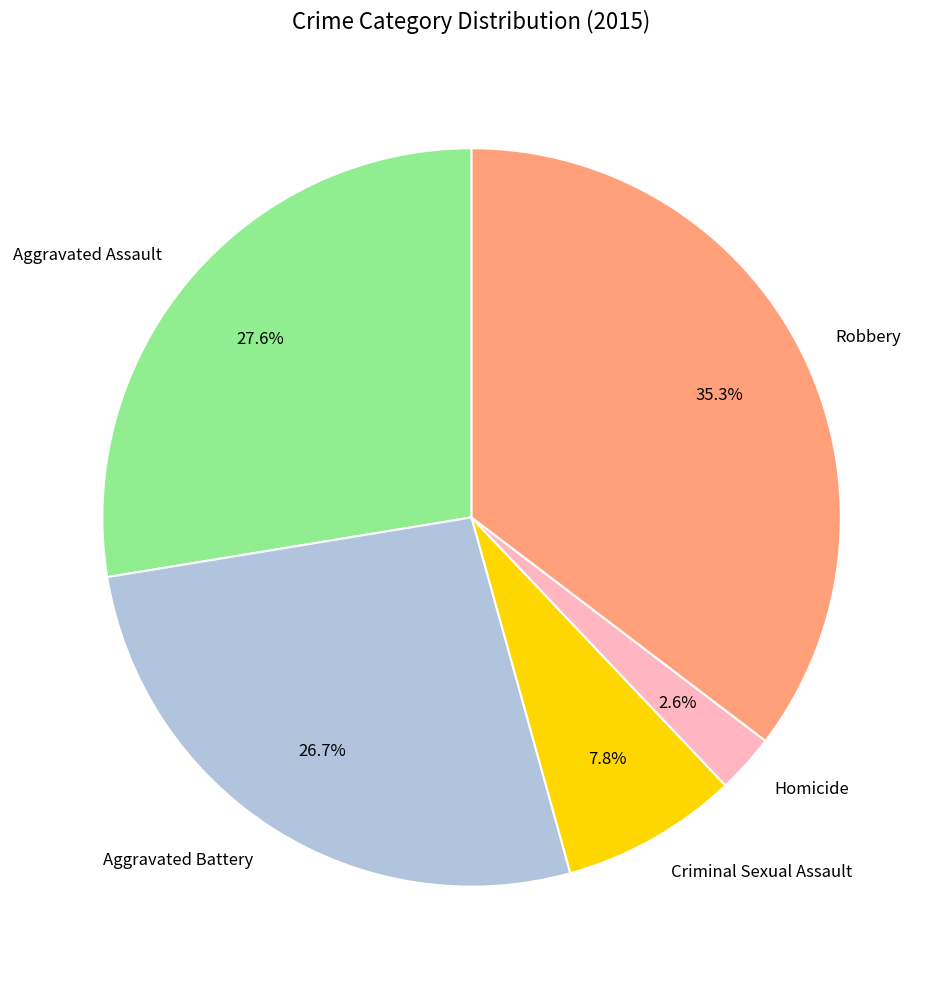

How many segments does this pie chart have?

5